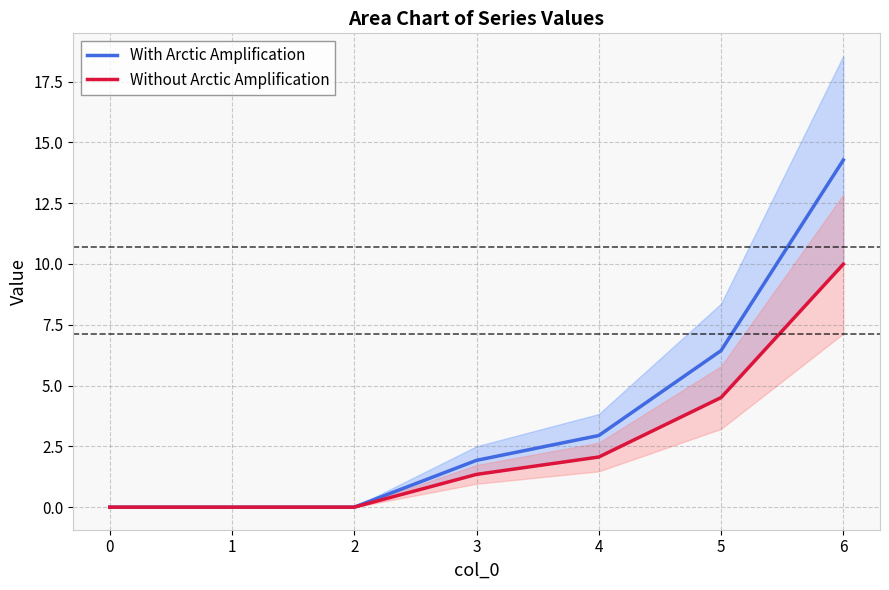

Where is With Arctic Amplification nearest to the value 7?

5